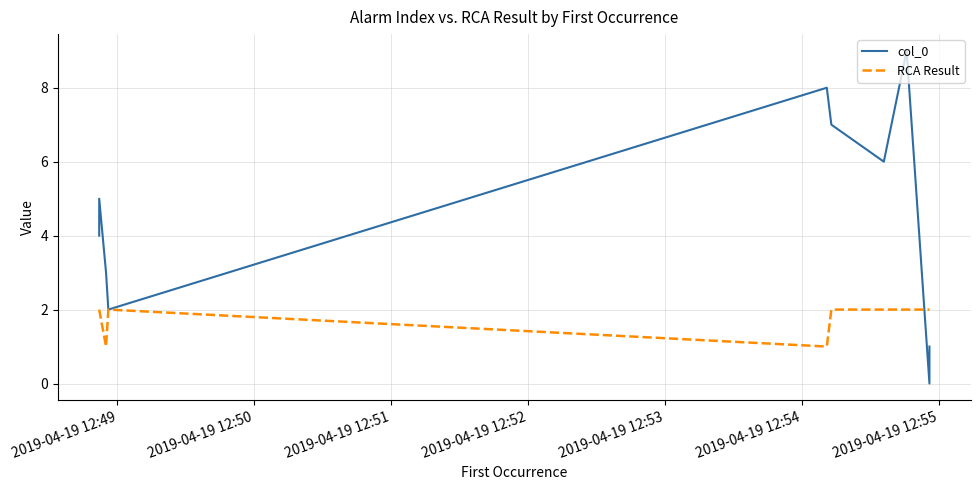

In col_0, how many points are higher than both neighbors (excluding endpoints)?

3